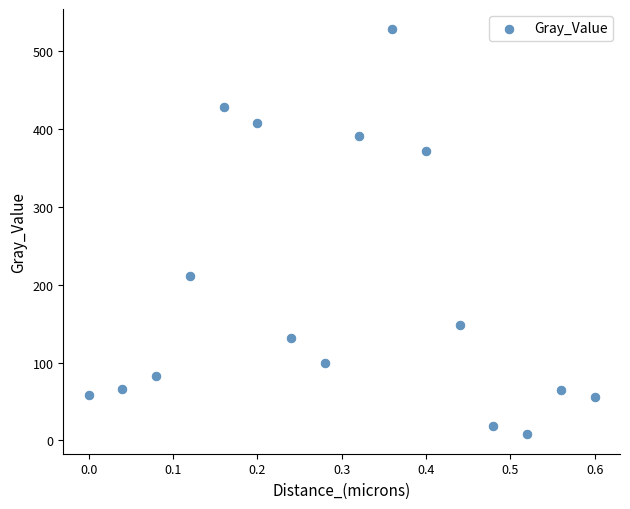

What is the range of Y values (max minus min)?

519.3